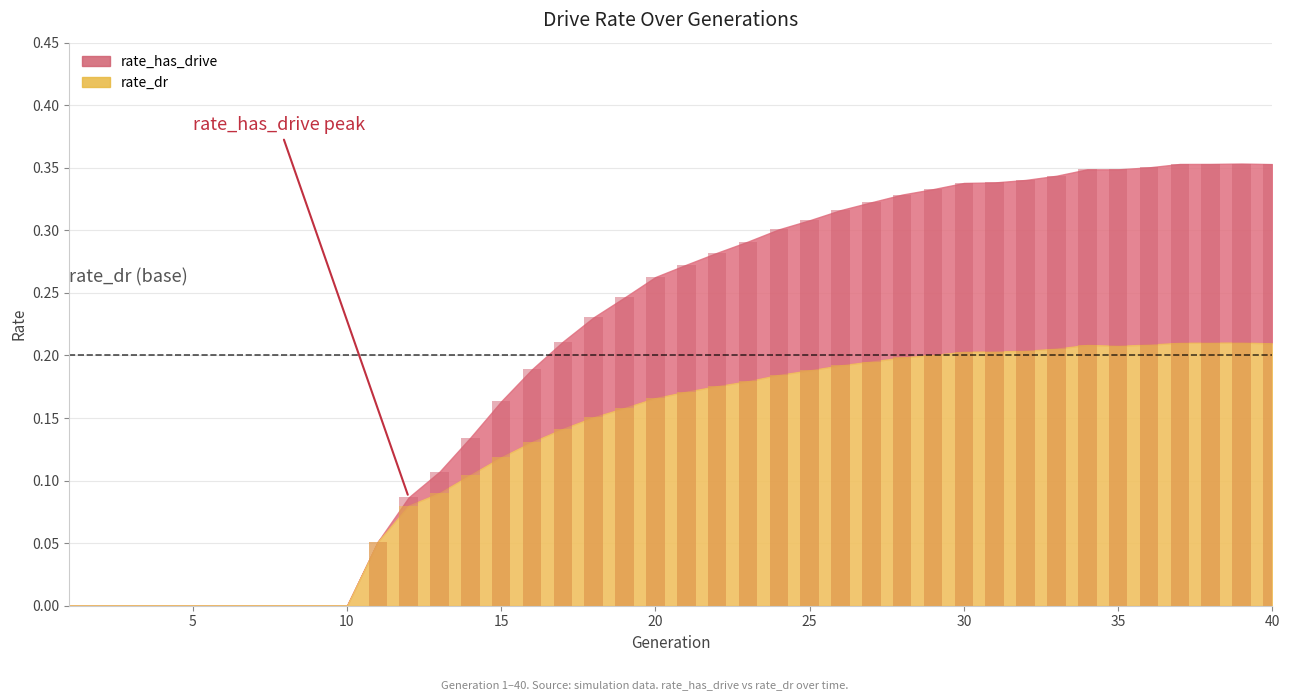

What is the difference between the maximum and minimum values in the rate_dr bars series?

0.2